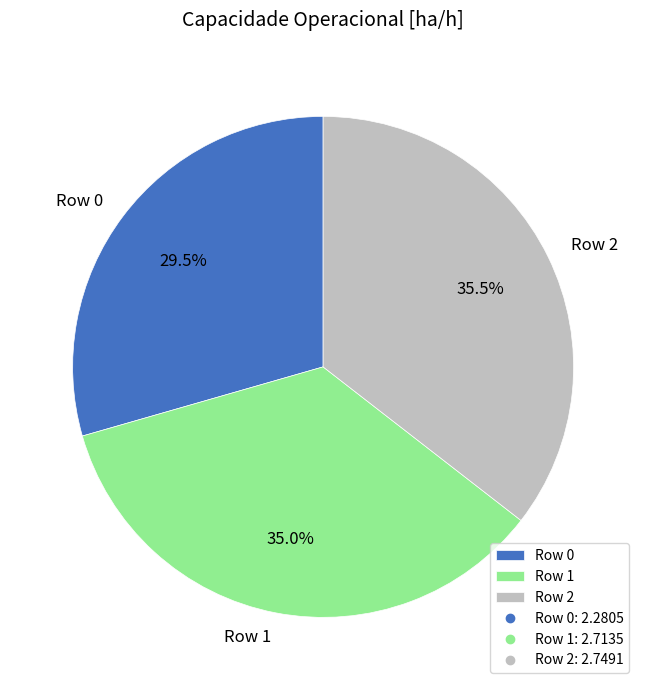

Is it true that Row 1 is 35% of the pie?

True